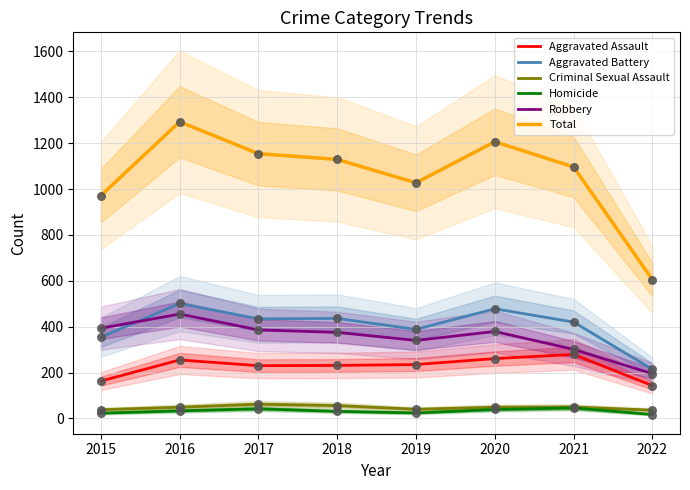

What is the total value across all series at 2022?

1210